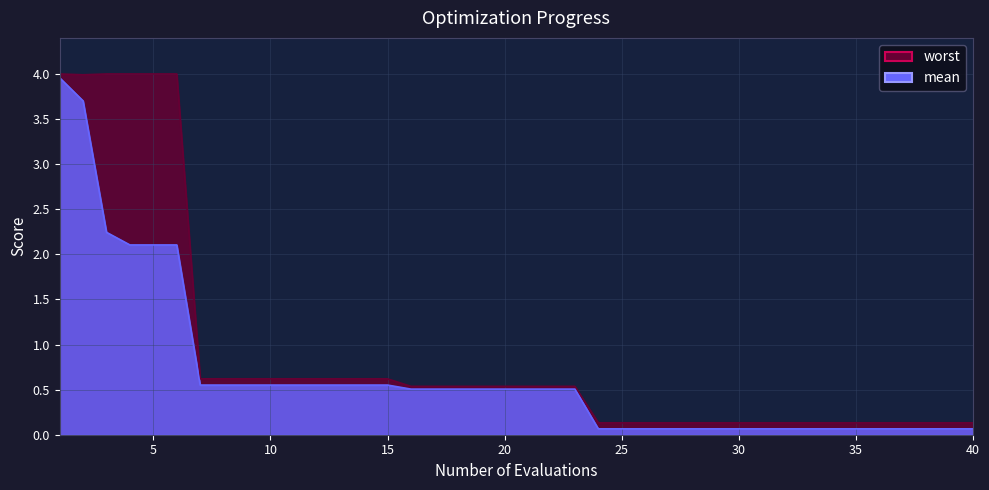

Is the value of worst at 36 greater than the value of mean at 1?

No